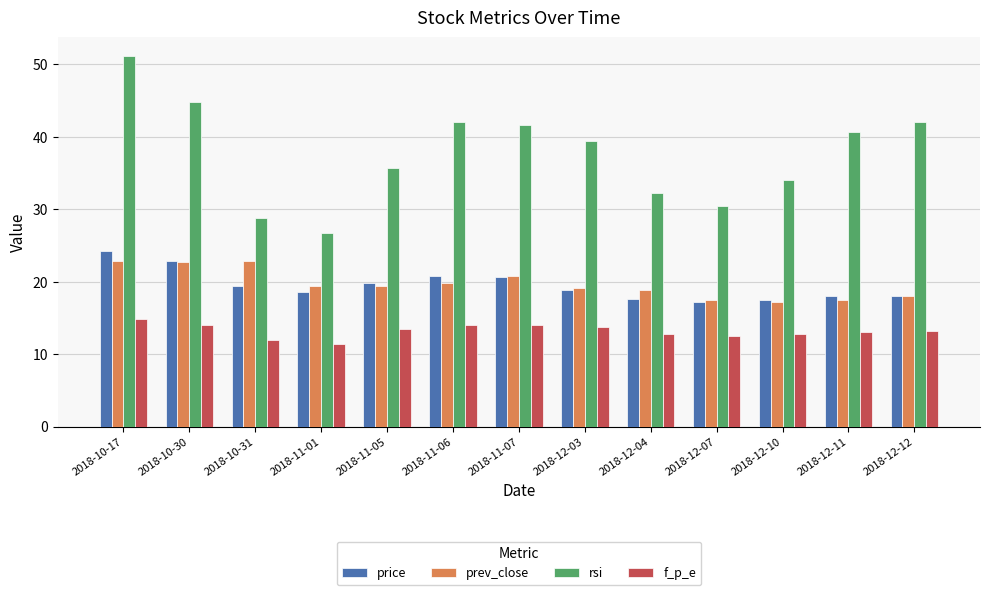

What is the total value across all series at 2018-11-07?

97.1